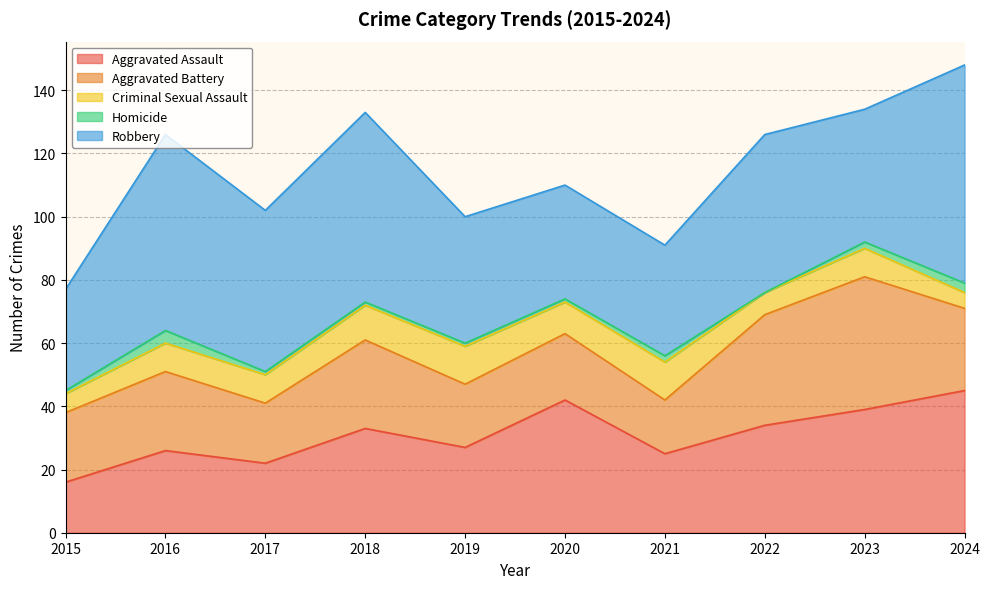

At which category does Aggravated Assault reach its first local valley?

2017